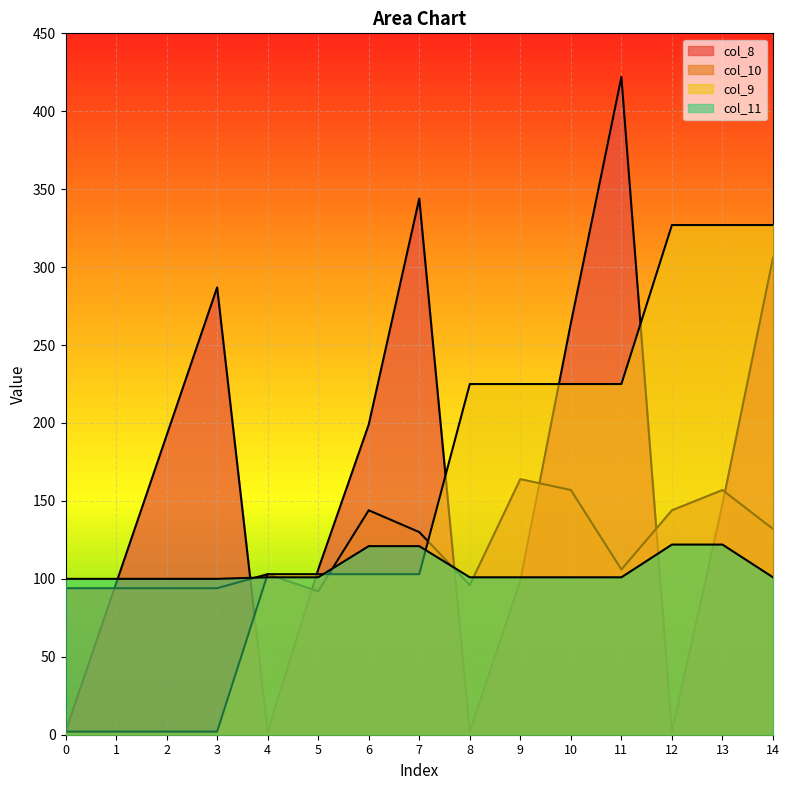

What is the value of the col_10 point at the 15th from the left?

132